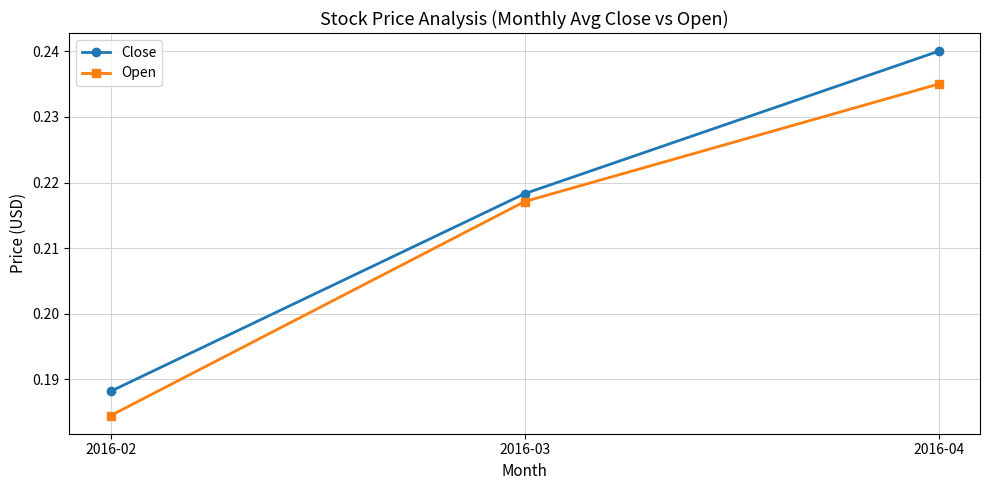

The Open series shows 0.4 at 2016-03. True or false?

False